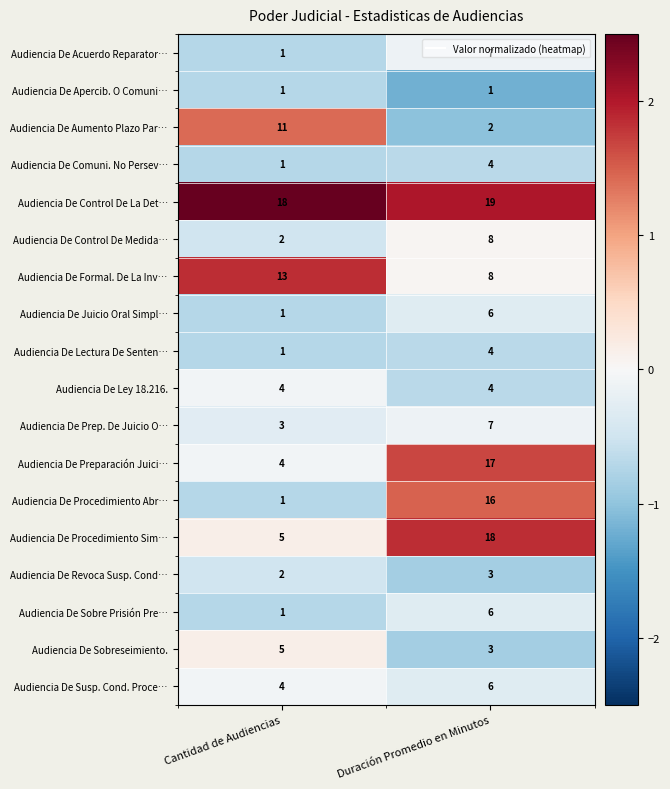

What is the spread (max minus min) of values at Duración Promedio en Minutos?

18